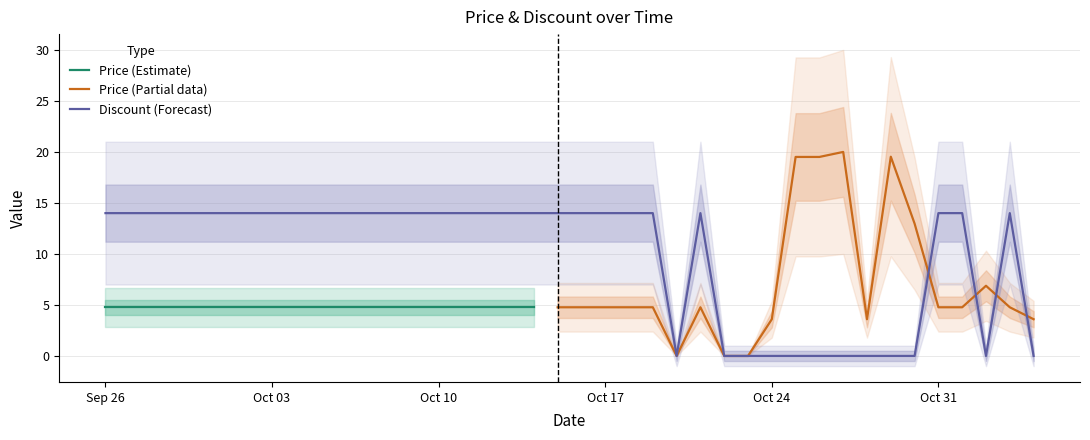

The value of Discount (Forecast) at Oct 10 is 14. True or false?

True